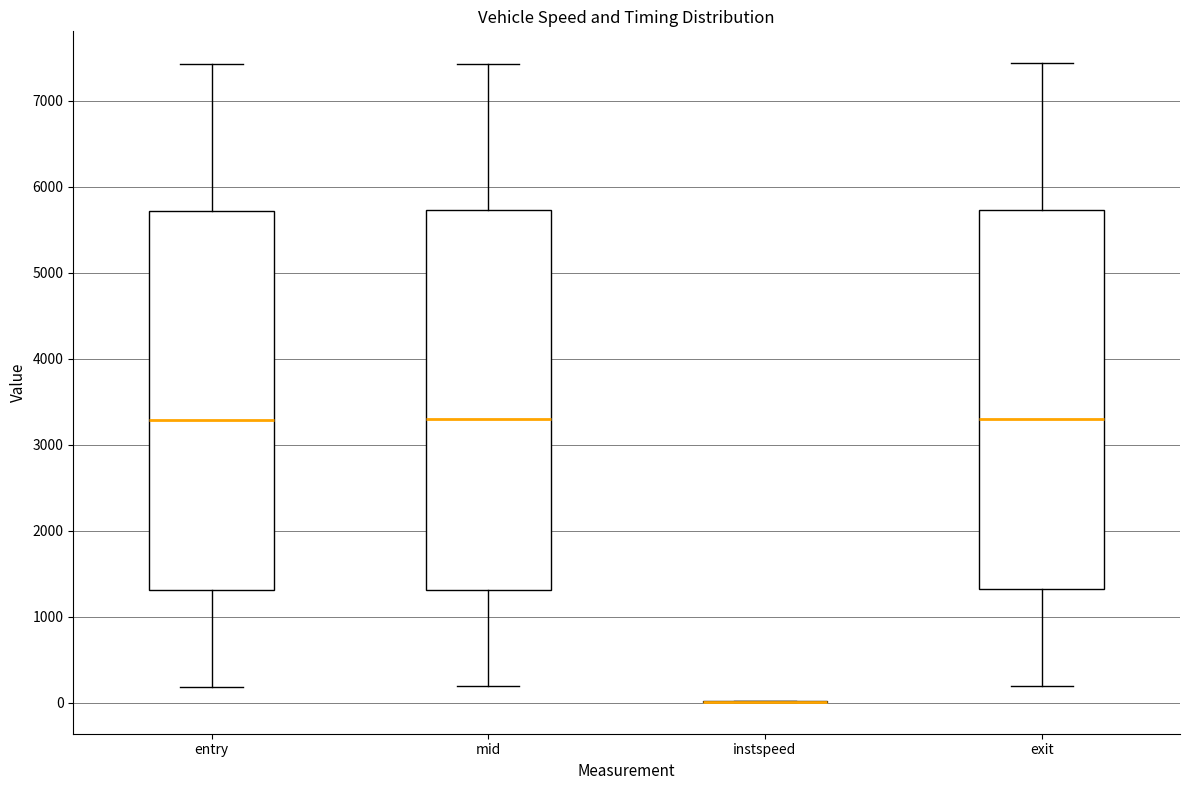

Reading left to right, read every box against the y-axis: the position of its median line, the range the box covers, and the ends of its whiskers. The values are not printed on the chart, so give them approximately, as read against the axis.

entry: median 3300, box 1300 to 5700, whiskers 200 to 7400
mid: median 3300, box 1300 to 5700, whiskers 200 to 7400
instspeed: box collapsed to a line at 0, whiskers 0 to 0
exit: median 3300, box 1300 to 5700, whiskers 200 to 7400